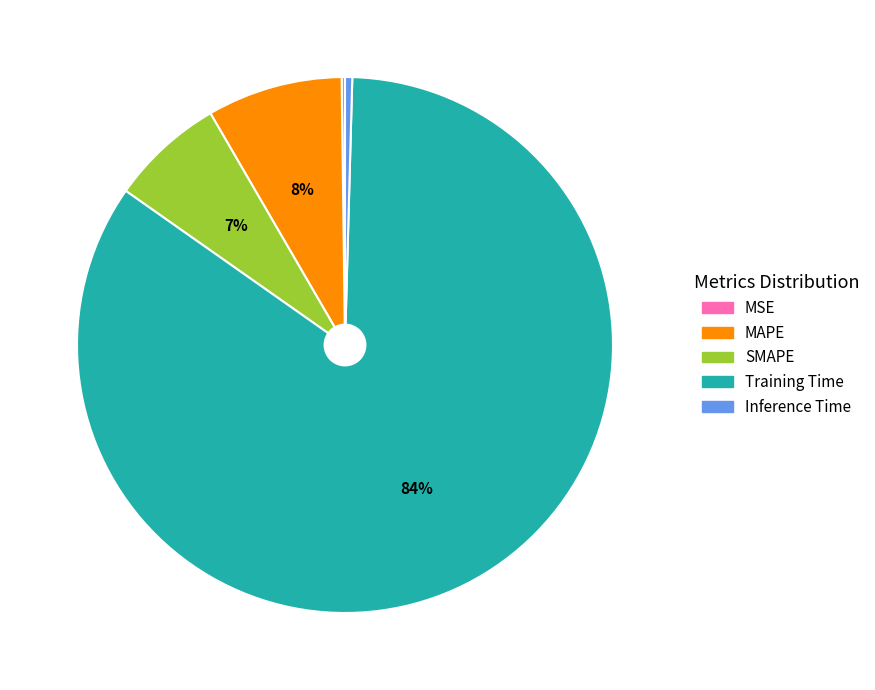

True or false: Inference Time accounts for 14% of the total.

False